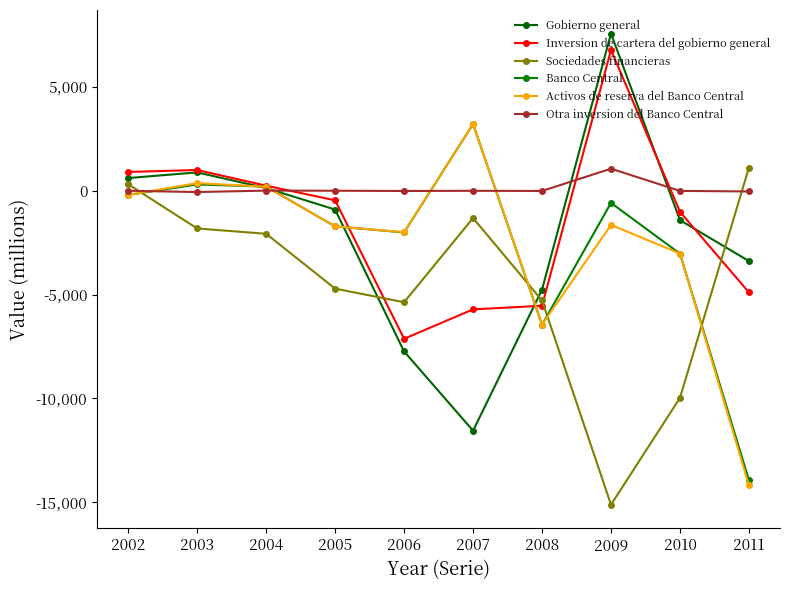

Which category has the highest value in the Sociedades financieras series?

2011